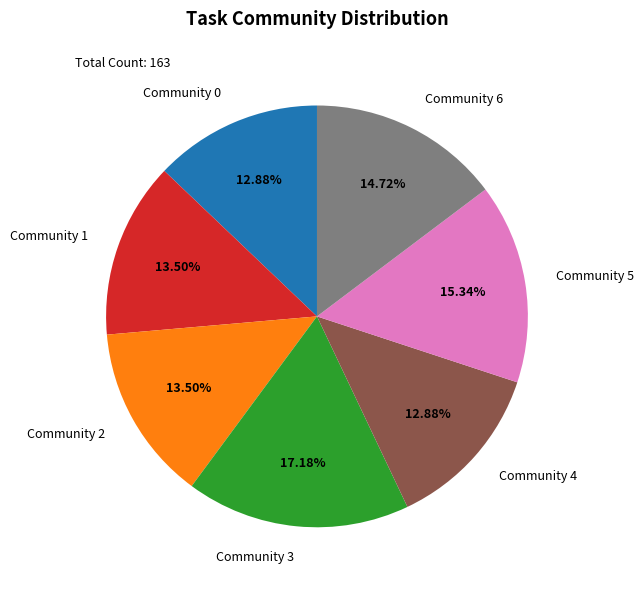

Is the sum of Community 1 and Community 4 greater than half?

No